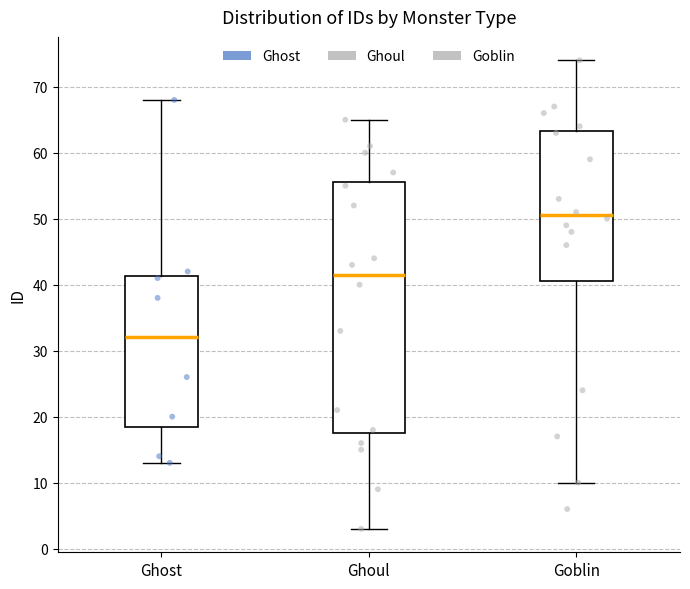

Reading left to right, read every box against the y-axis: the position of its median line, the range the box covers, and the ends of its whiskers. The values are not printed on the chart, so give them approximately, as read against the axis.

Ghost: median 32, box 19 to 41, whiskers 13 to 68
Ghoul: median 42, box 18 to 56, whiskers 3 to 65
Goblin: median 51, box 41 to 63, whiskers 10 to 74